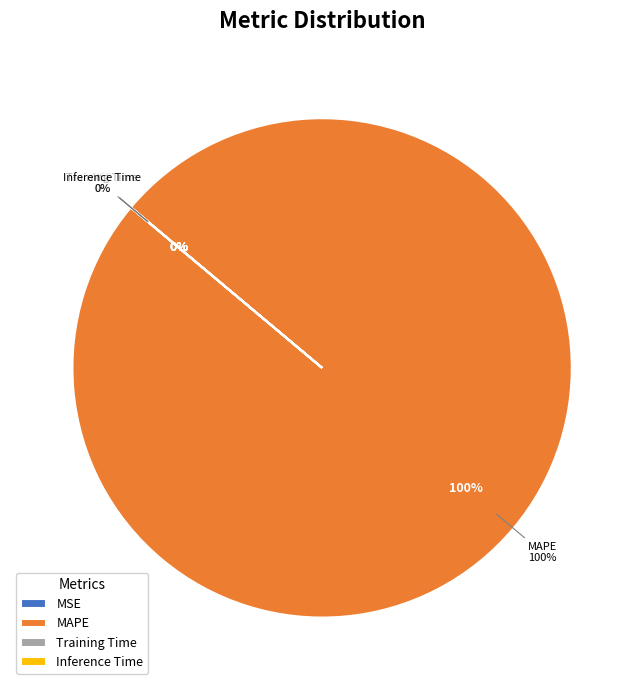

Rank the categories by value from highest to lowest.

MAPE, MSE, Training Time, Inference Time